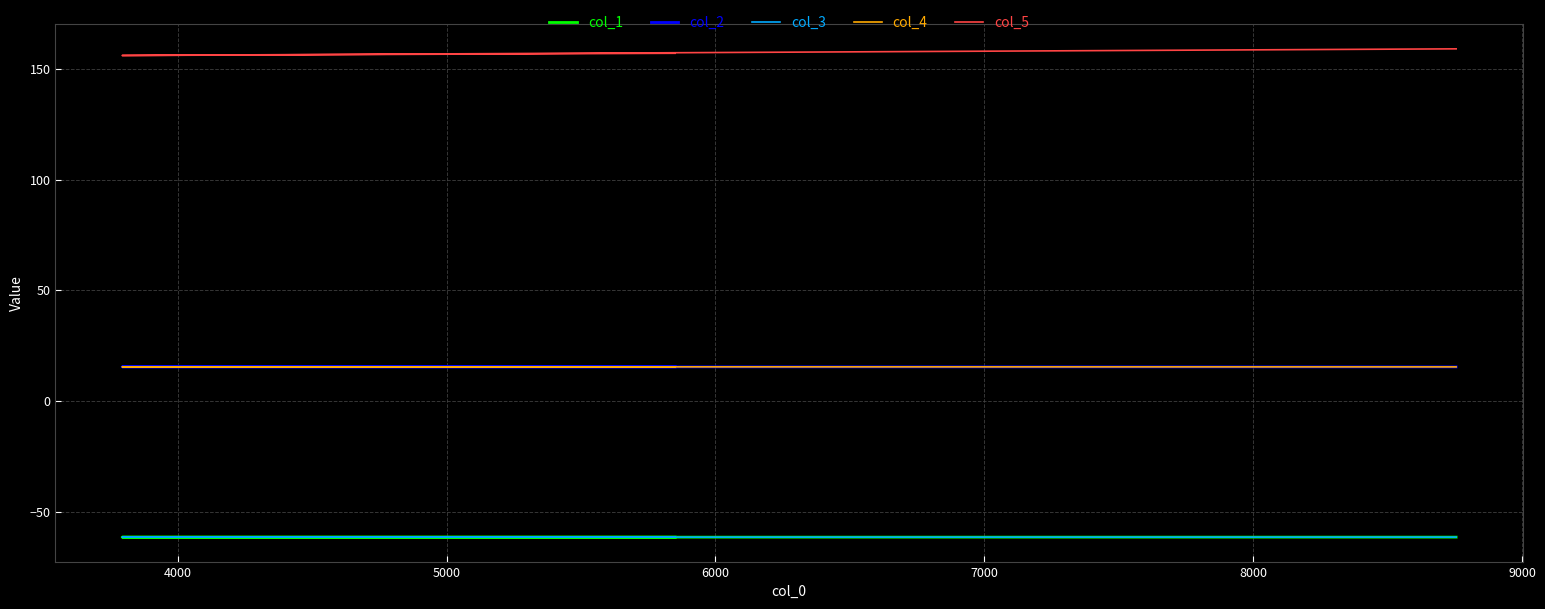

Count the number of data series in this chart.

5